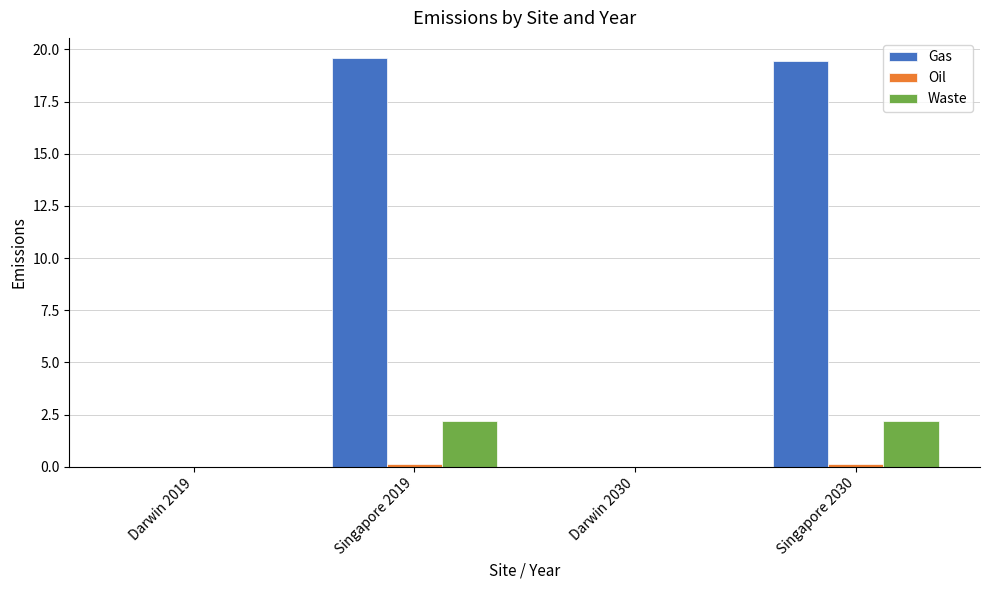

What is the maximum value shown in the chart?

19.6